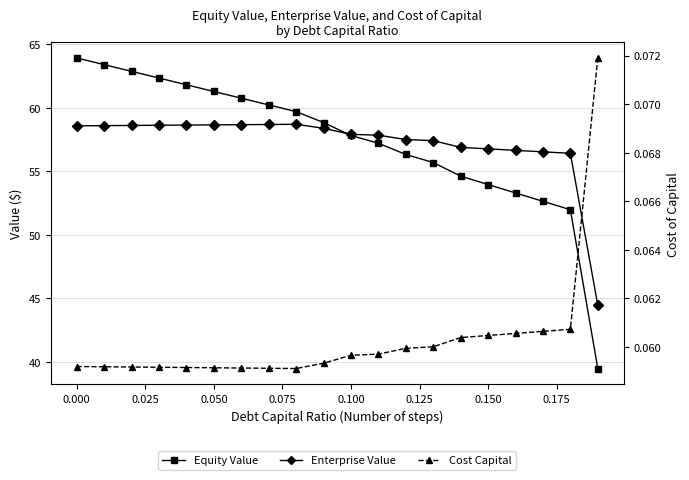

What are all the series names shown in the legend?

Equity Value, Enterprise Value, Cost Capital